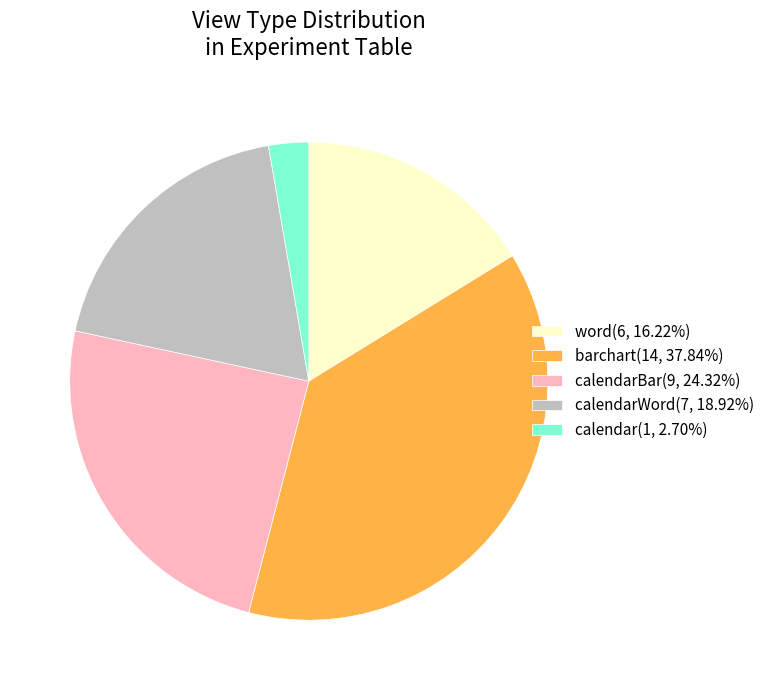

Is there any slice that represents more than half of the pie?

No